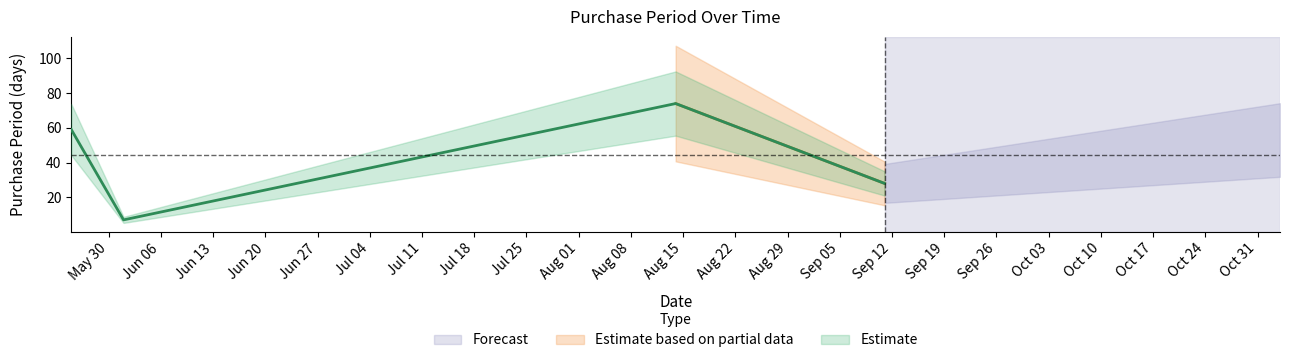

Between 2017-11-03 and 2017-05-25, which is larger?

2017-05-25